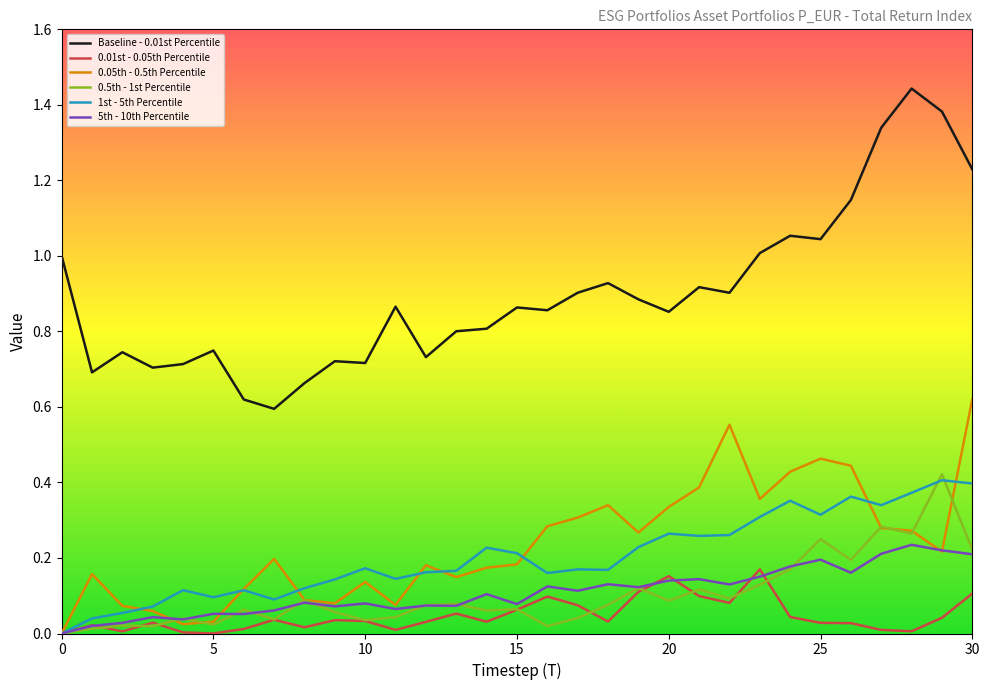

Does the chart have visible grid lines?

No